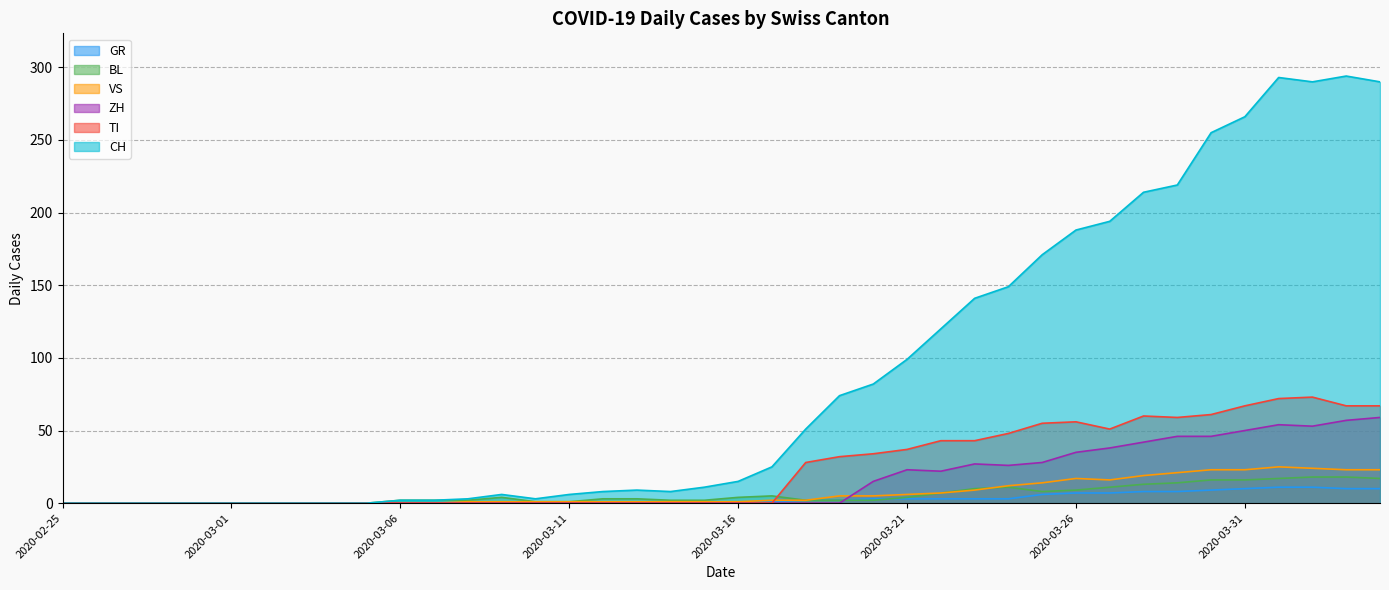

Which has a higher value, 2020-03-29 or 2020-02-27?

2020-03-29